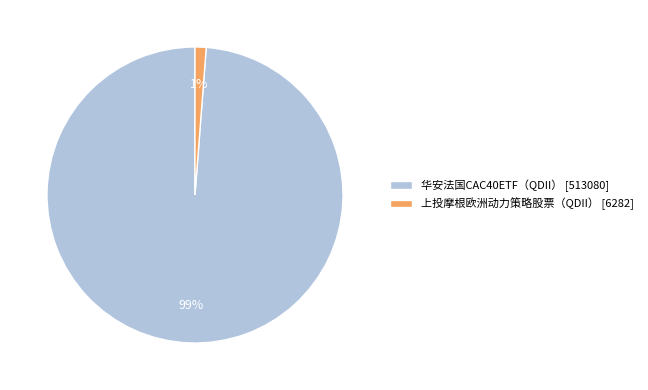

What is the majority slice?

华安法国CAC40ETF（QDII）